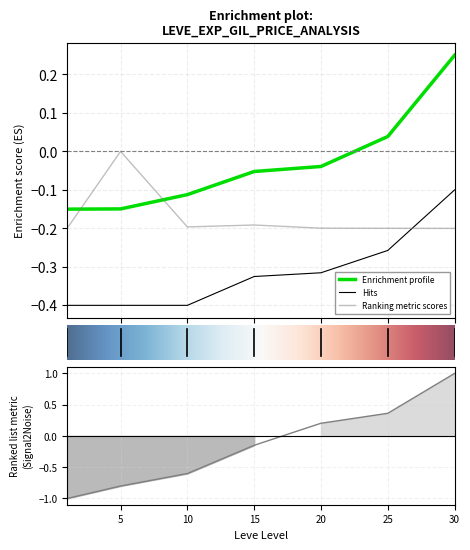

What is the approximate value of Leve Gil at 10?

-0.1